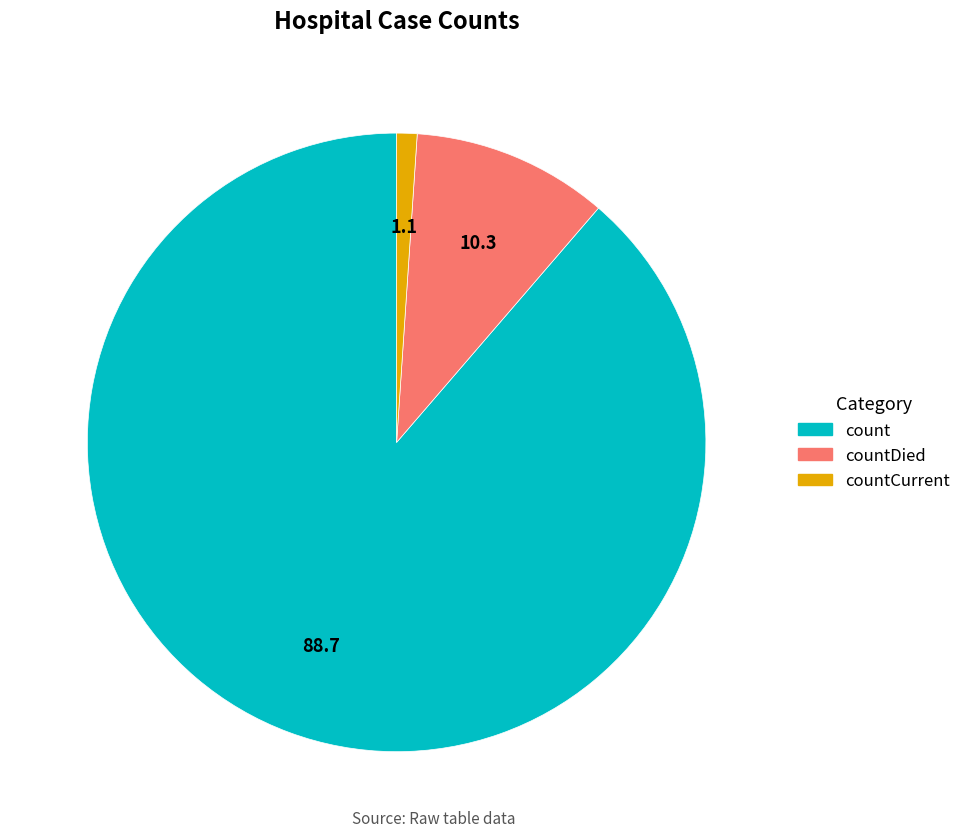

Is there any slice that represents more than half of the pie?

Yes